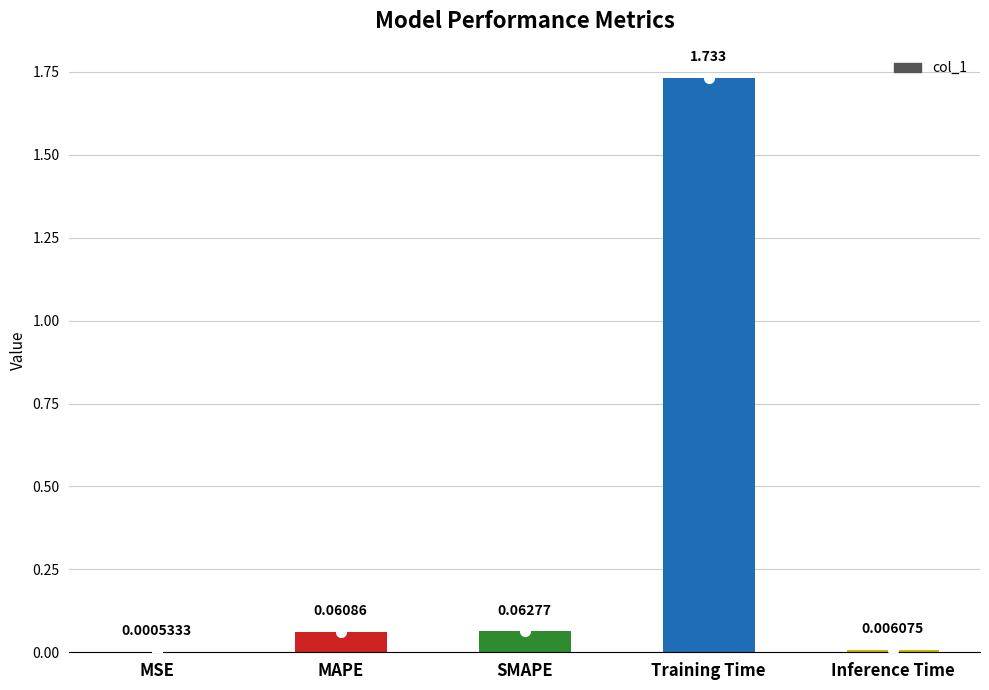

Which category has the highest value across all series?

Training Time